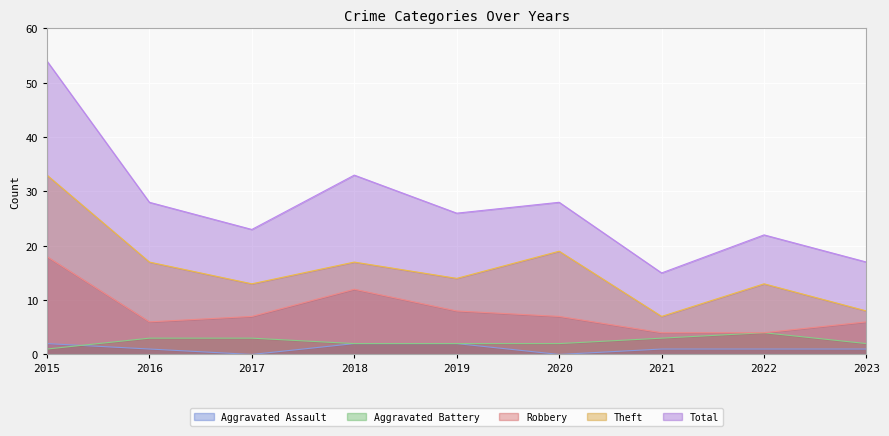

How many values in the Robbery series exceed 7?

3